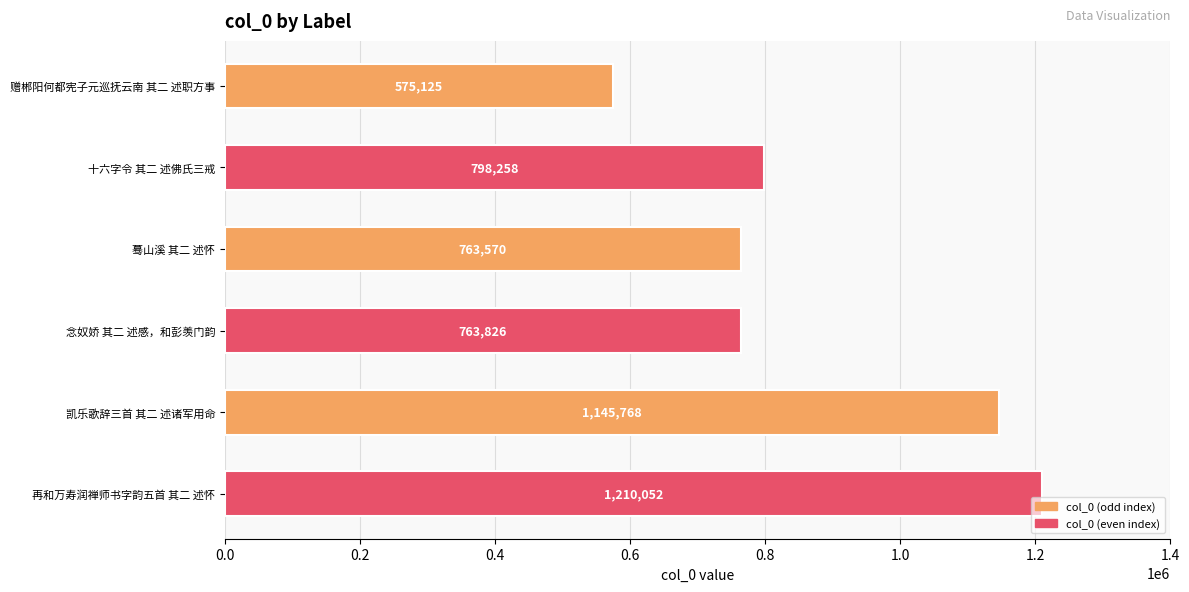

The chart shows a value of 708253 at 凯乐歌辞三首 其二 述诸军用命. True or false?

False